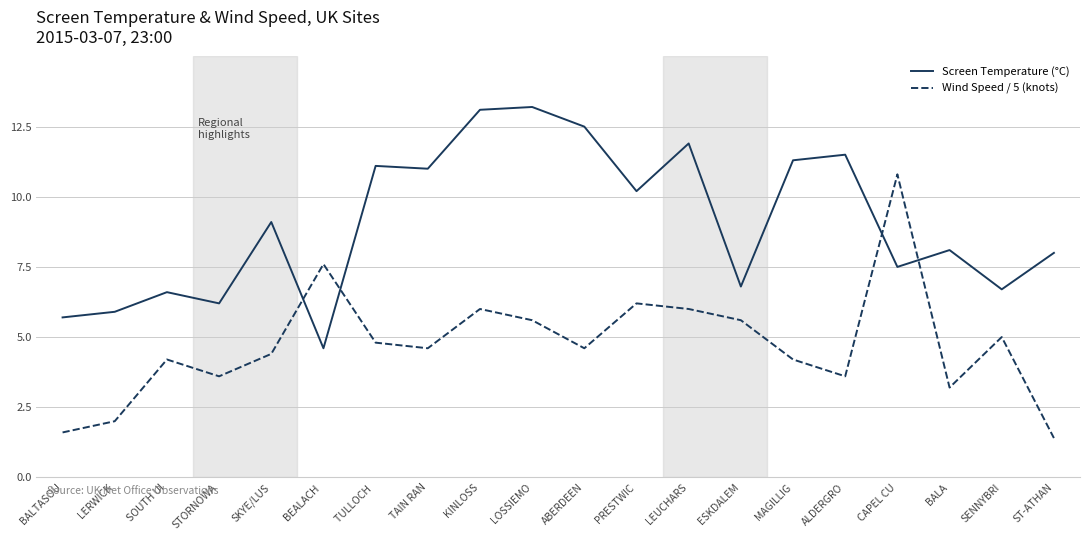

What is the smallest value displayed?

1.4